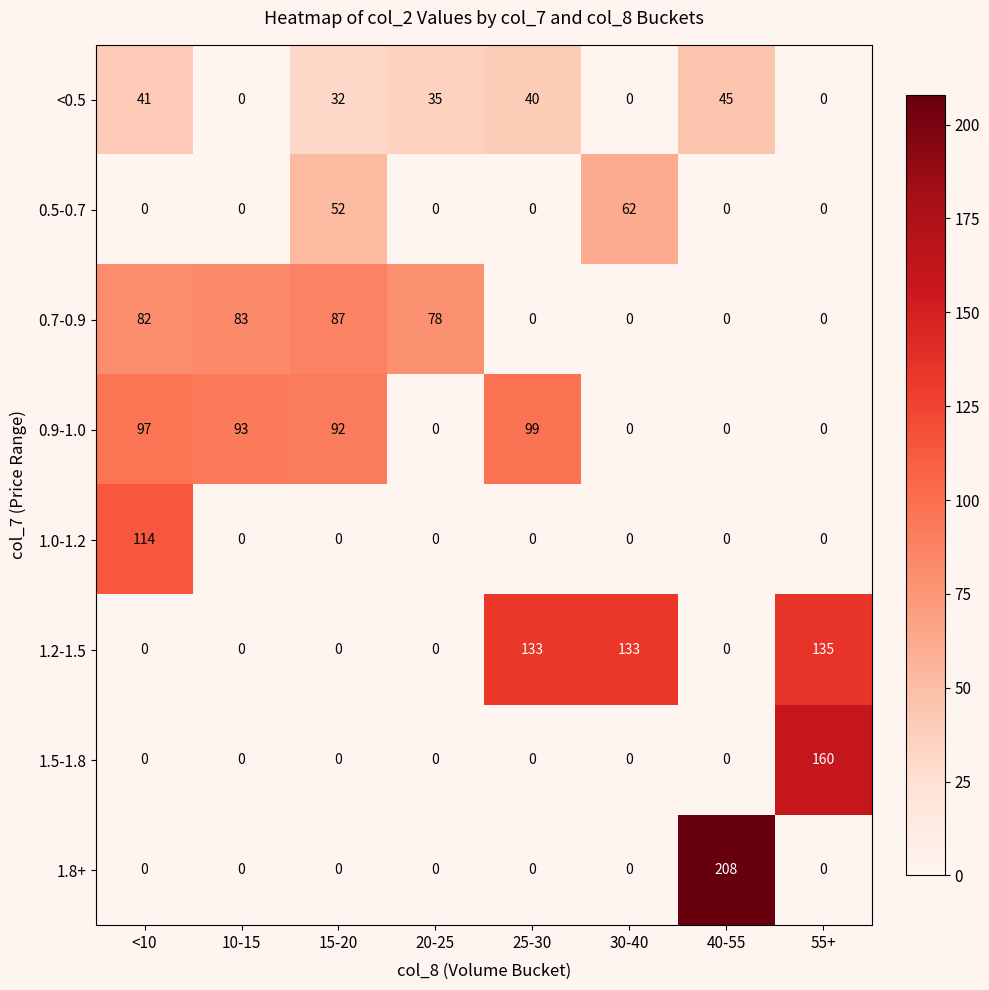

The 1.8+ series shows -76 at 25-30. True or false?

False